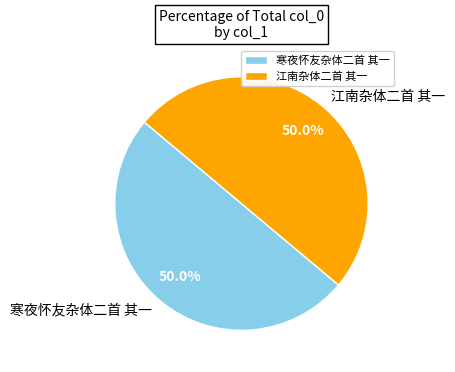

What is the ratio of the value at 江南杂体二首 其一 to the value at 寒夜怀友杂体二首 其一?

1.0